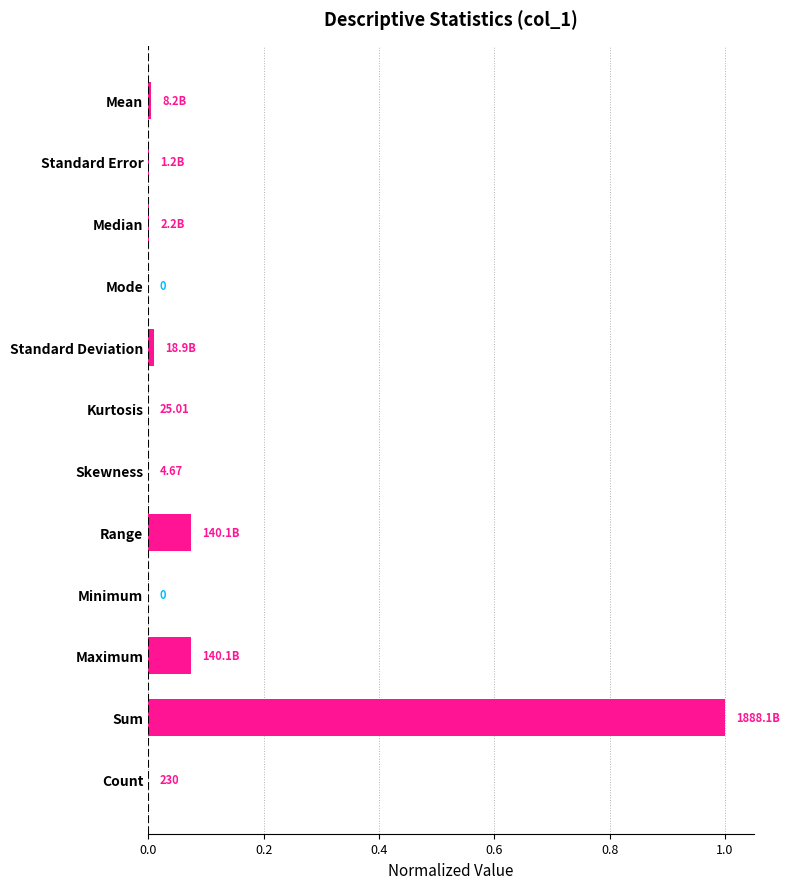

What is the sum of all values?

1.2